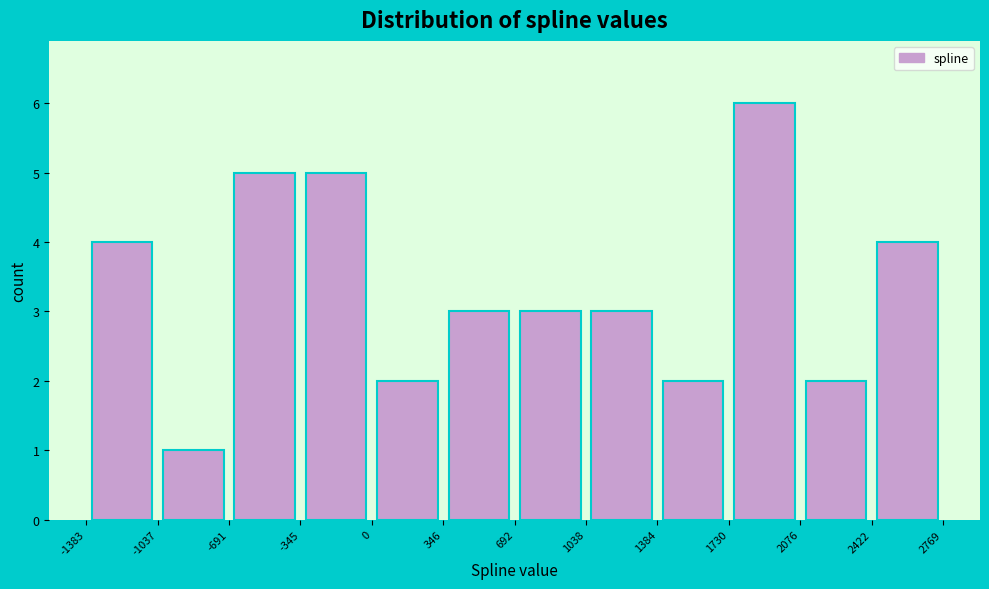

Over which range of the x-axis is the bar tallest?

1730 to 2076